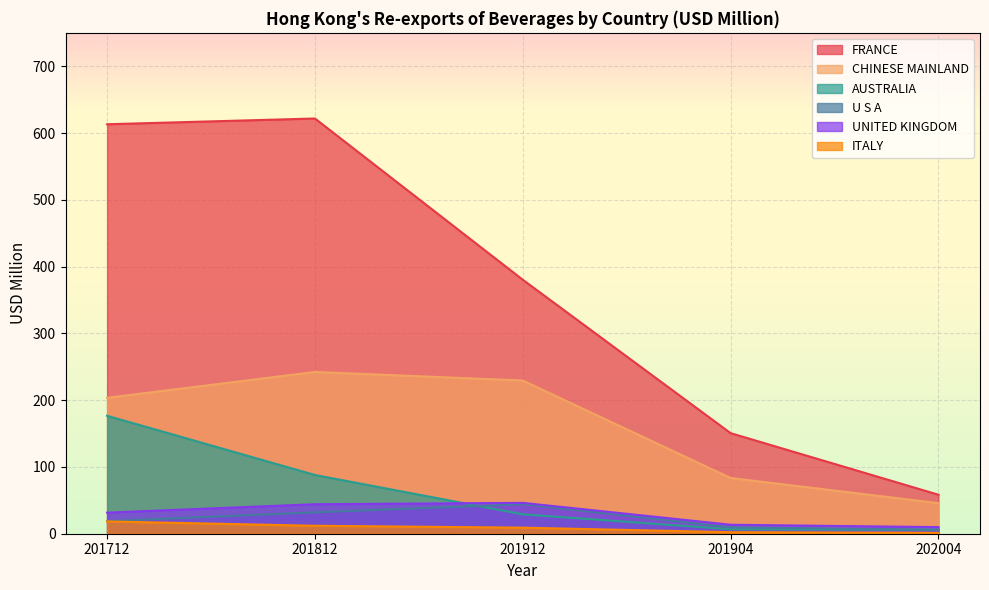

At which label does CHINESE MAINLAND first exceed 203?

201712